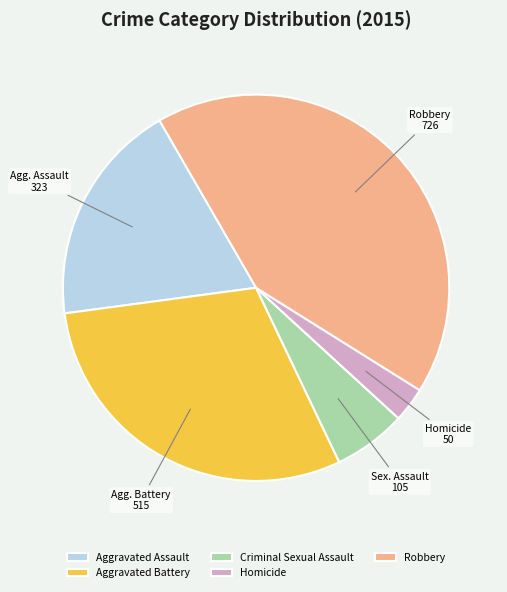

Which slice is the largest?

Robbery